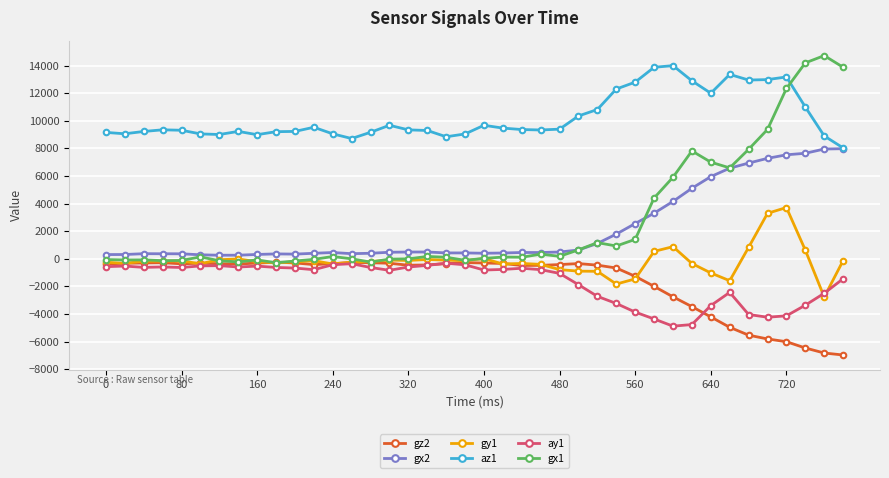

Does the chart display data point markers on the line(s)?

Yes